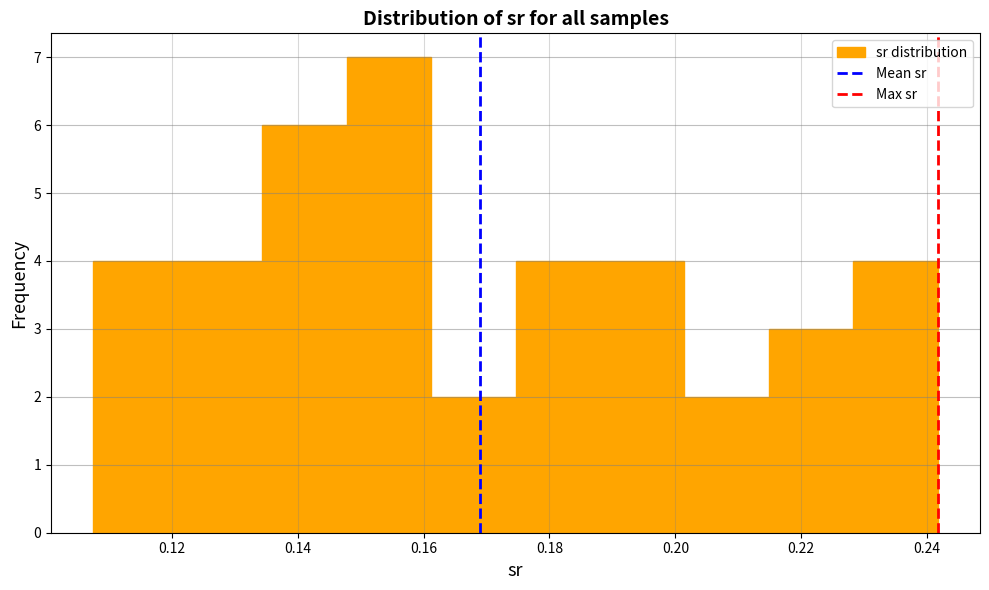

Reading left to right, transcribe this chart: for each bar, give the range it covers on the x-axis and its height. Neither the bar edges nor the heights are printed on the chart, so give them approximately, as read against the axes.

0.108 to 0.120: 4
0.120 to 0.134: 4
0.134 to 0.148: 6
0.148 to 0.162: 7
0.162 to 0.174: 2
0.174 to 0.188: 4
0.188 to 0.202: 4
0.202 to 0.214: 2
0.214 to 0.228: 3
0.228 to 0.242: 4